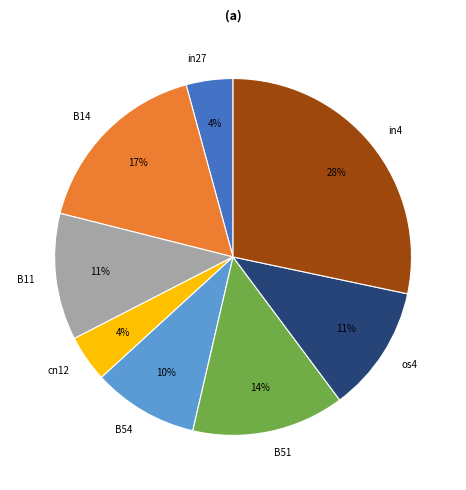

True or false: B14 accounts for 6% of the total.

False